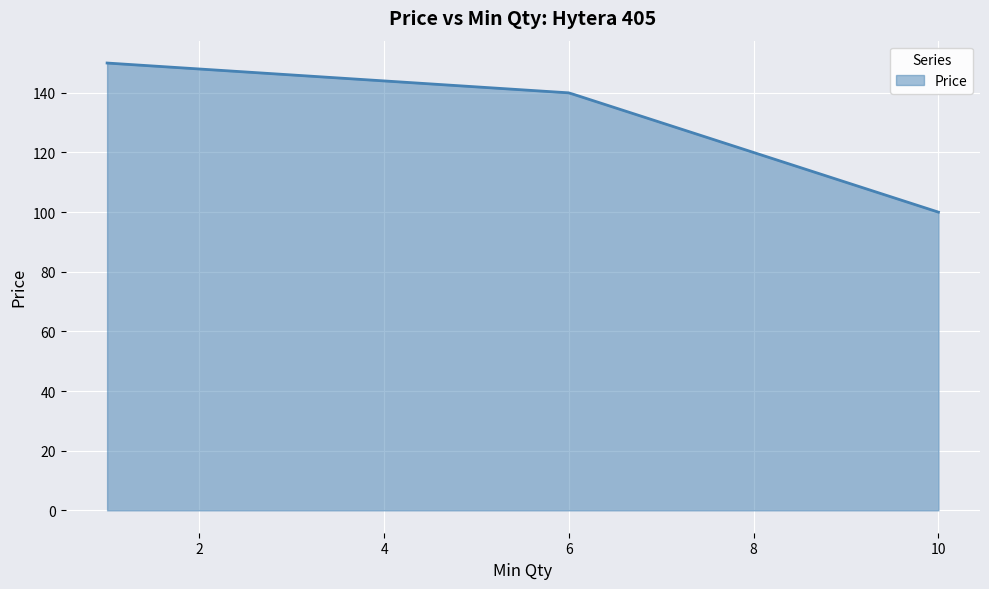

What is the minimum value shown in the chart?

100.0